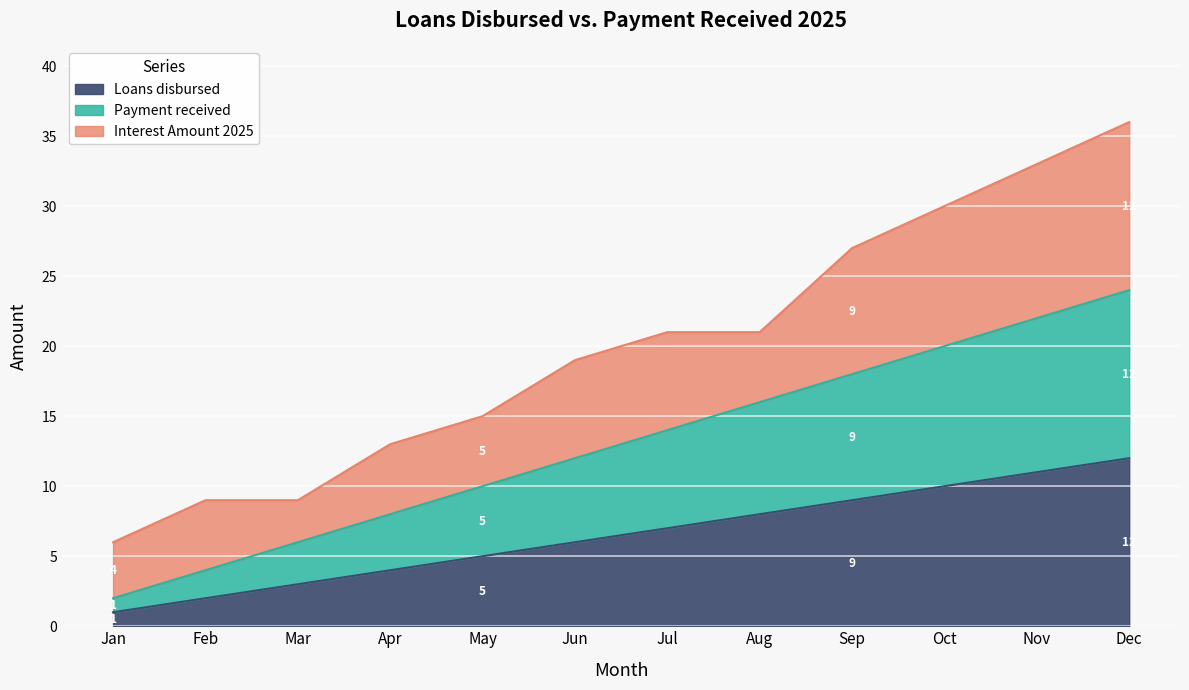

Which series has the largest range (max minus min)?

Payment received